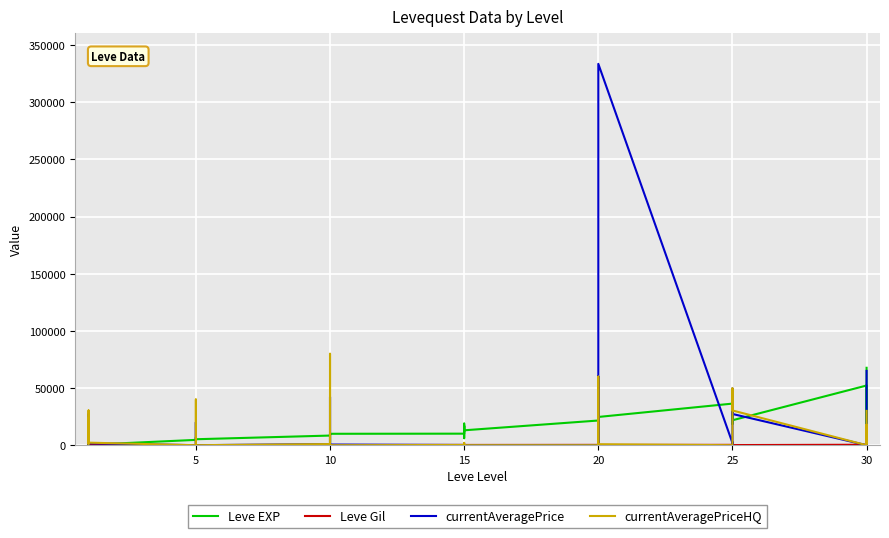

True or false: Leve EXP and Leve Gil intersect in this chart.

False